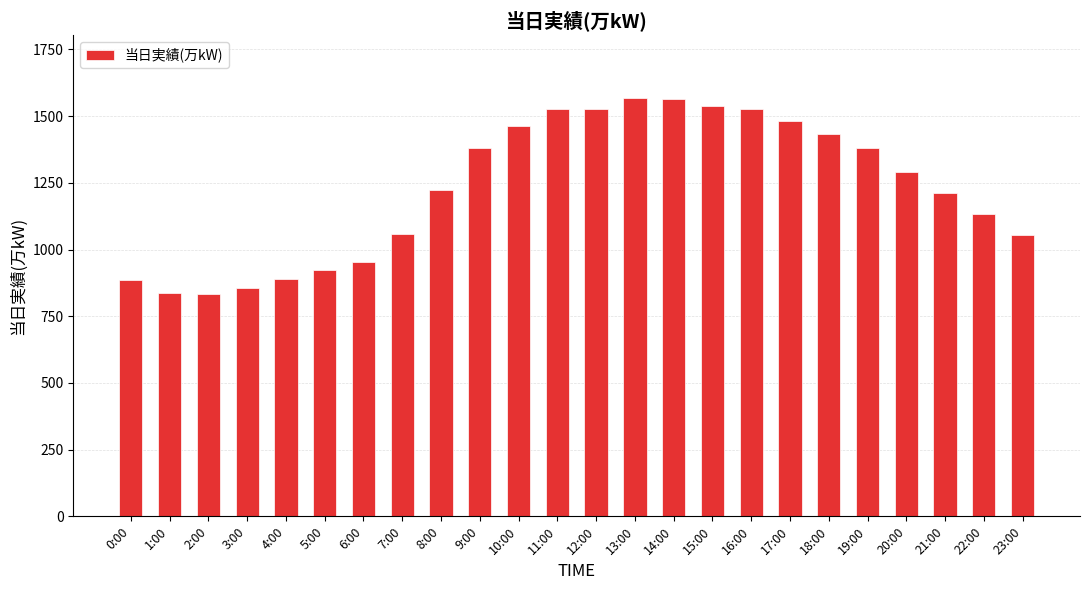

Is it true that the value at 8:00 is 1224?

True